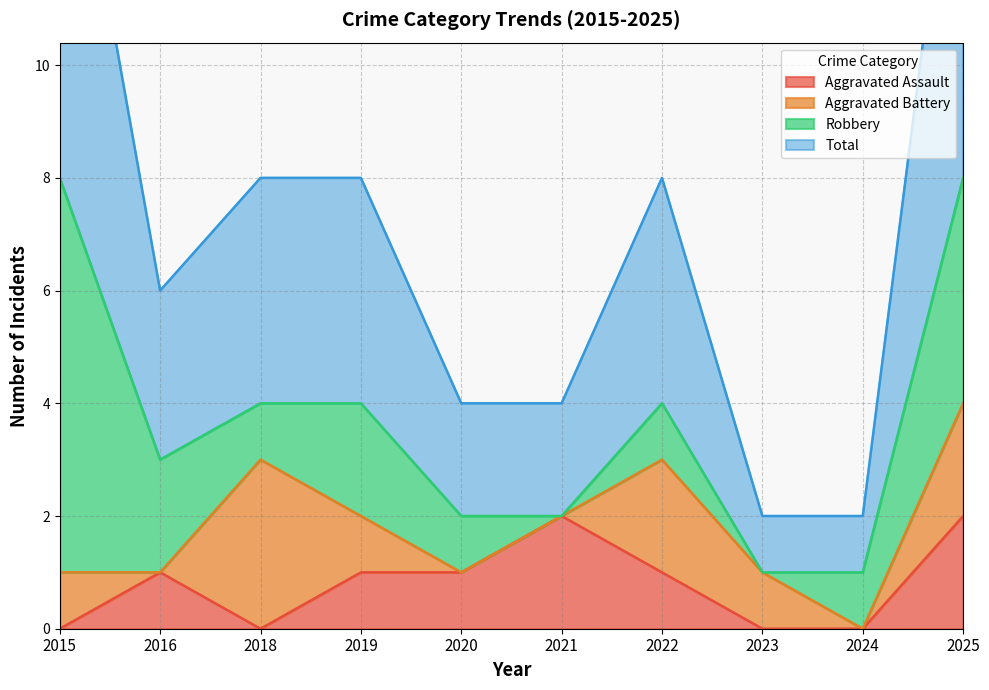

Is it true that Aggravated Assault equals 1 at 2023?

False